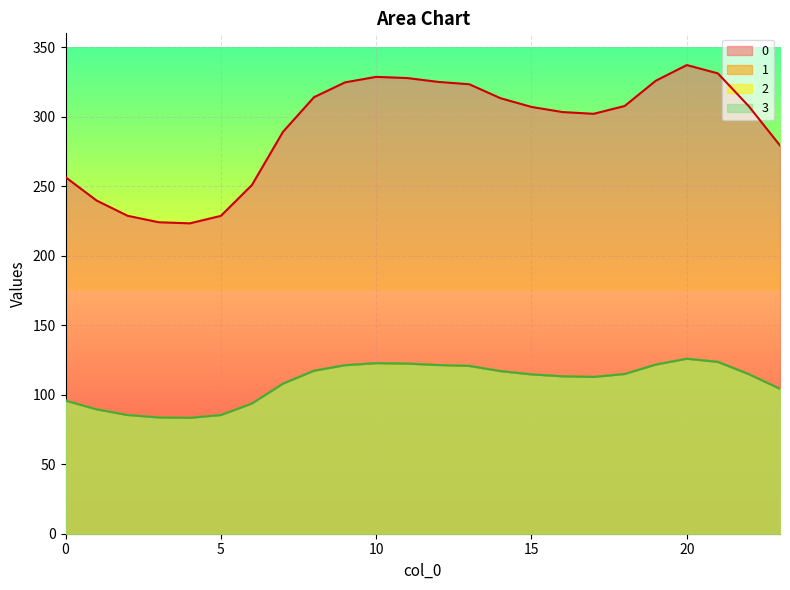

What is the sum of all 0 values?

6999.2